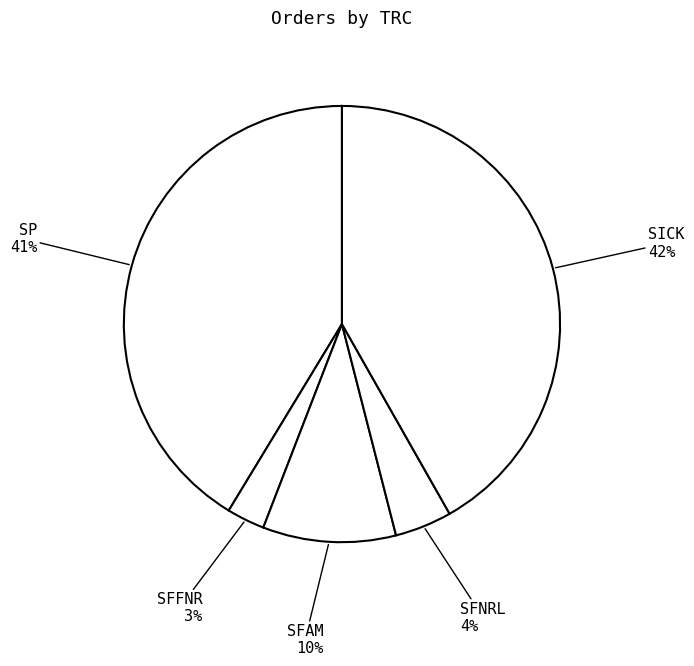

What percentage is the SICK slice, to the nearest percent?

42%